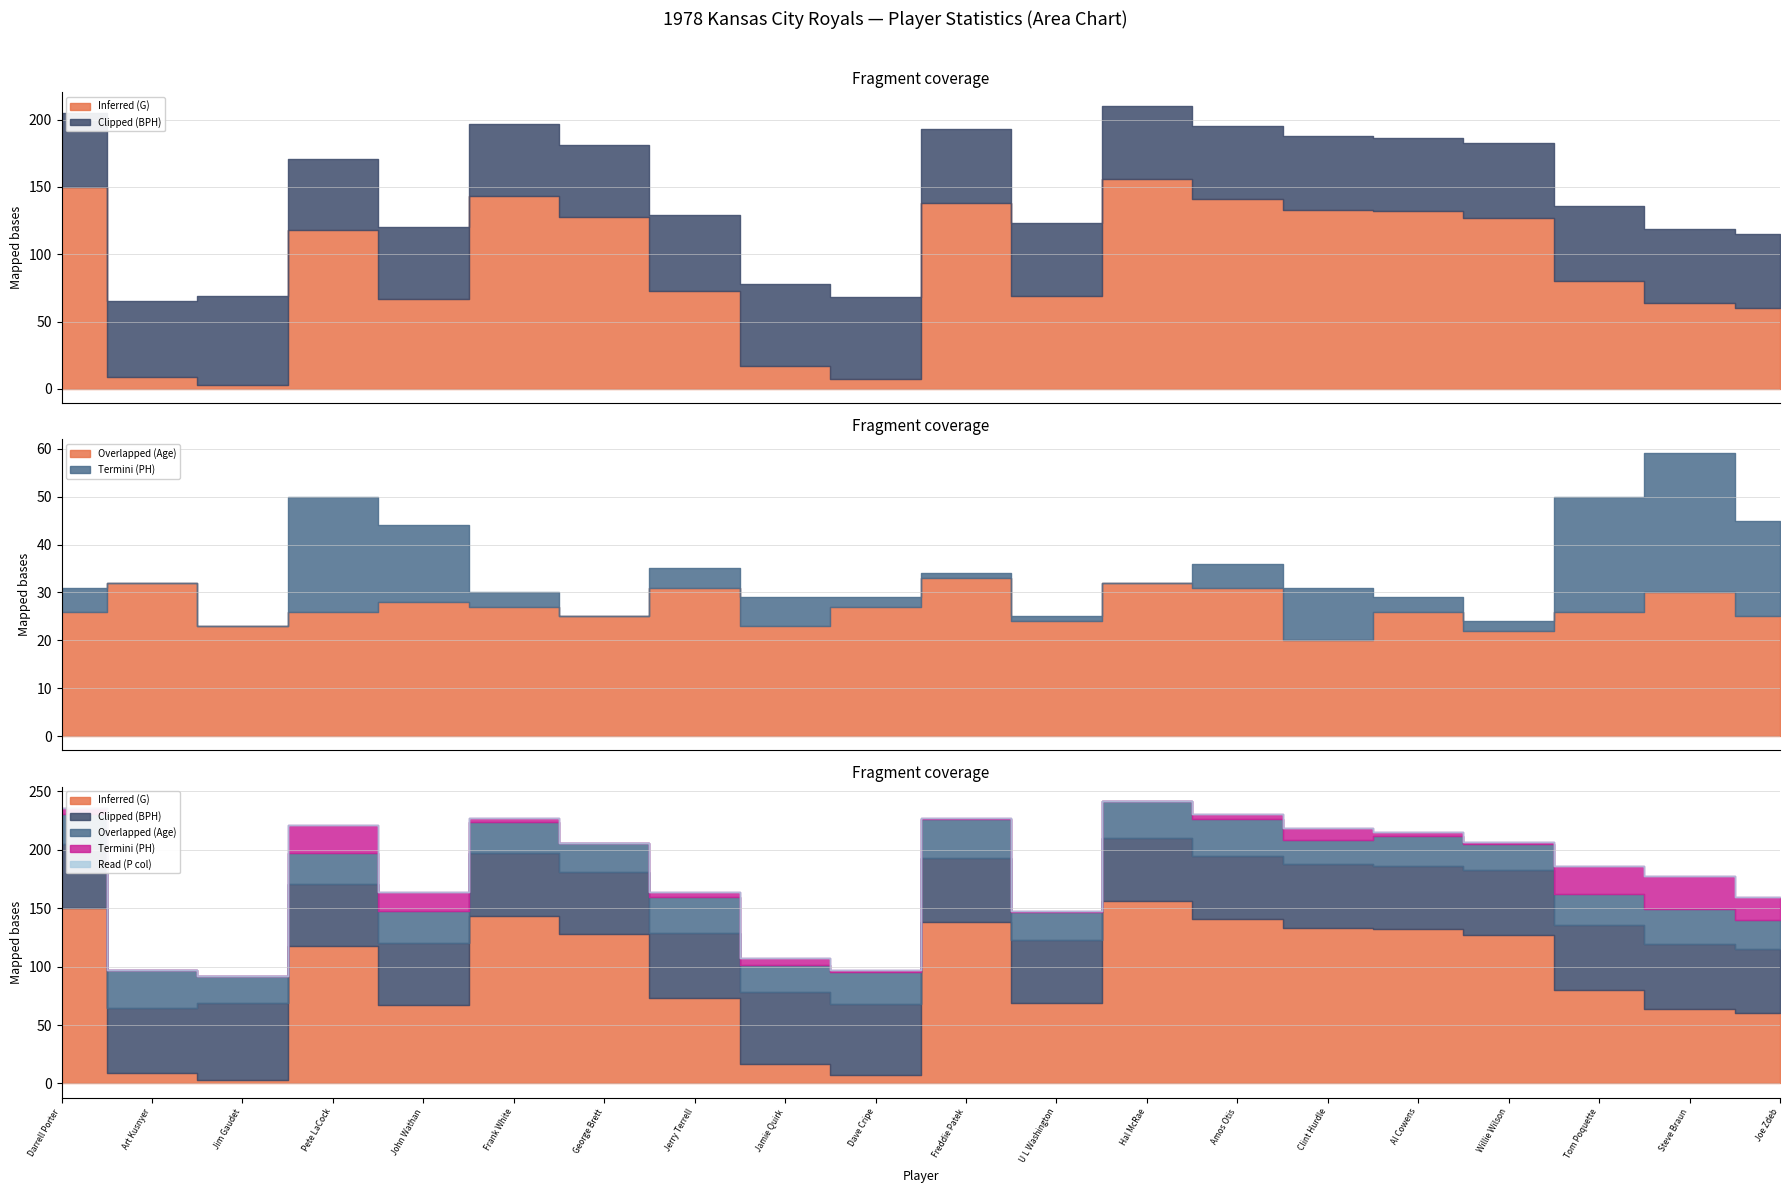

Reading right to left, what are all the values shown in this chart?

Inferred (G): 60	64	80	127	132	133	141	156	69	138	7	17	73	128	143	67	118	3	9	150
Overlapped (Age): 25	30	26	22	26	20	31	32	24	33	27	23	31	25	27	28	26	23	32	26
Read (P col): 0	0	0	0	0	0	0	0	0	0	0	0	0	0	0	0	0	0	0	0
Termini (PH): 20	29	24	2	3	11	5	0	1	1	2	6	4	0	3	16	24	0	0	5
Clipped (BPH): 55	55	56	56	54	55	54	54	54	55	61	61	56	53	54	53	53	66	56	55